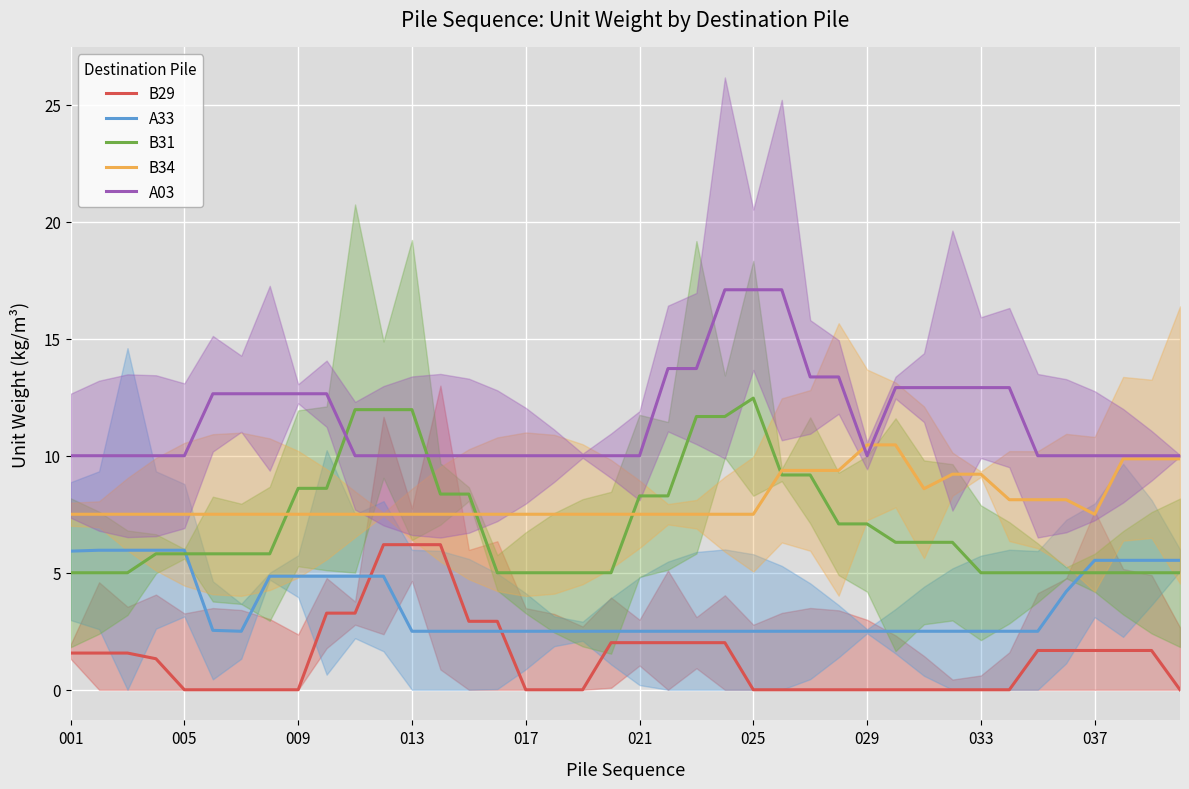

How many times do B31 and A03 cross each other?

2